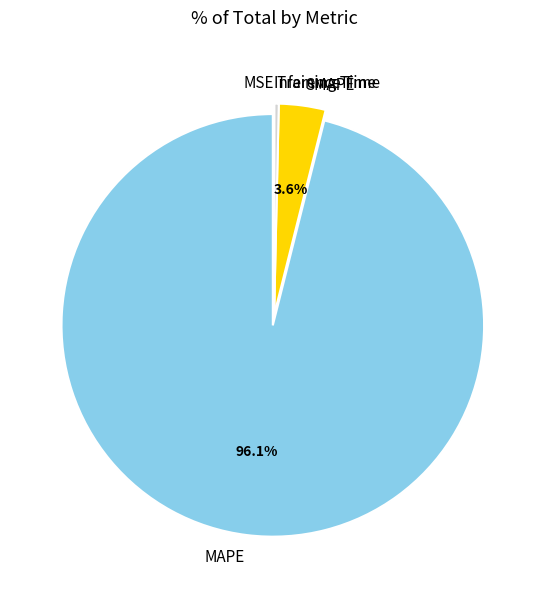

Is it true that SMAPE is 4% of the pie?

True